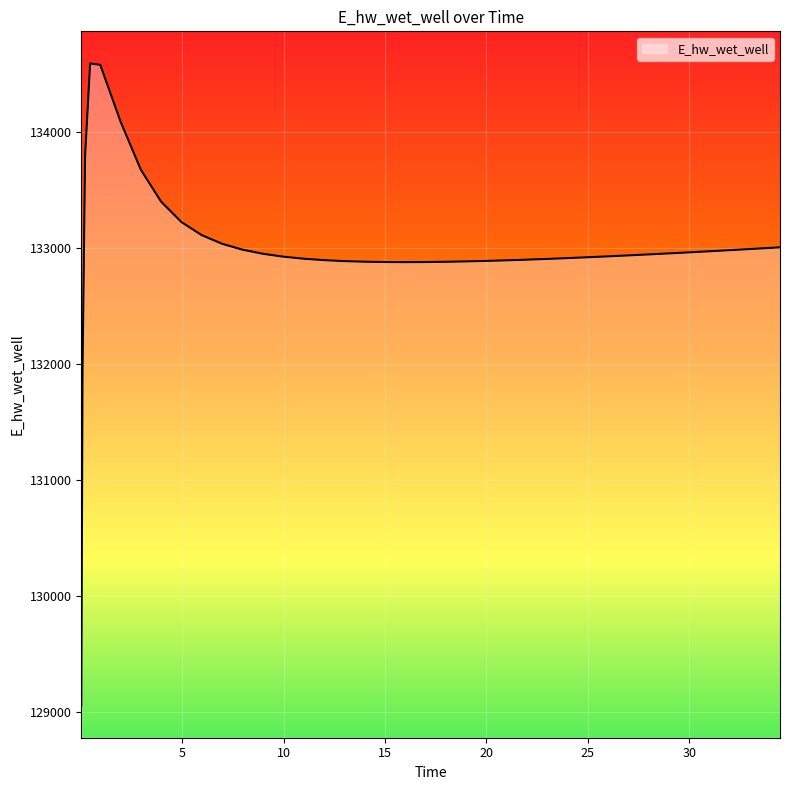

What is the maximum value shown in the chart?

134587.1